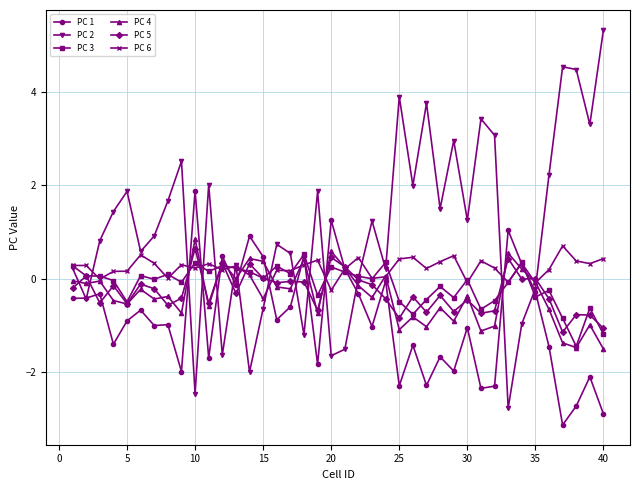

Which series has the largest total across all categories?

PC 2